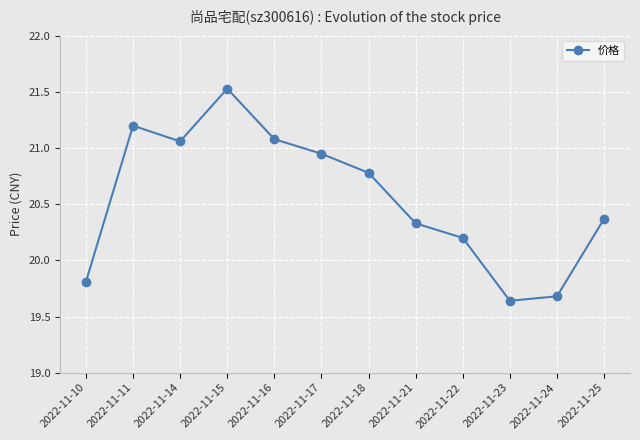

What is the change in value from 2022-11-11 to 2022-11-14?

-0.1